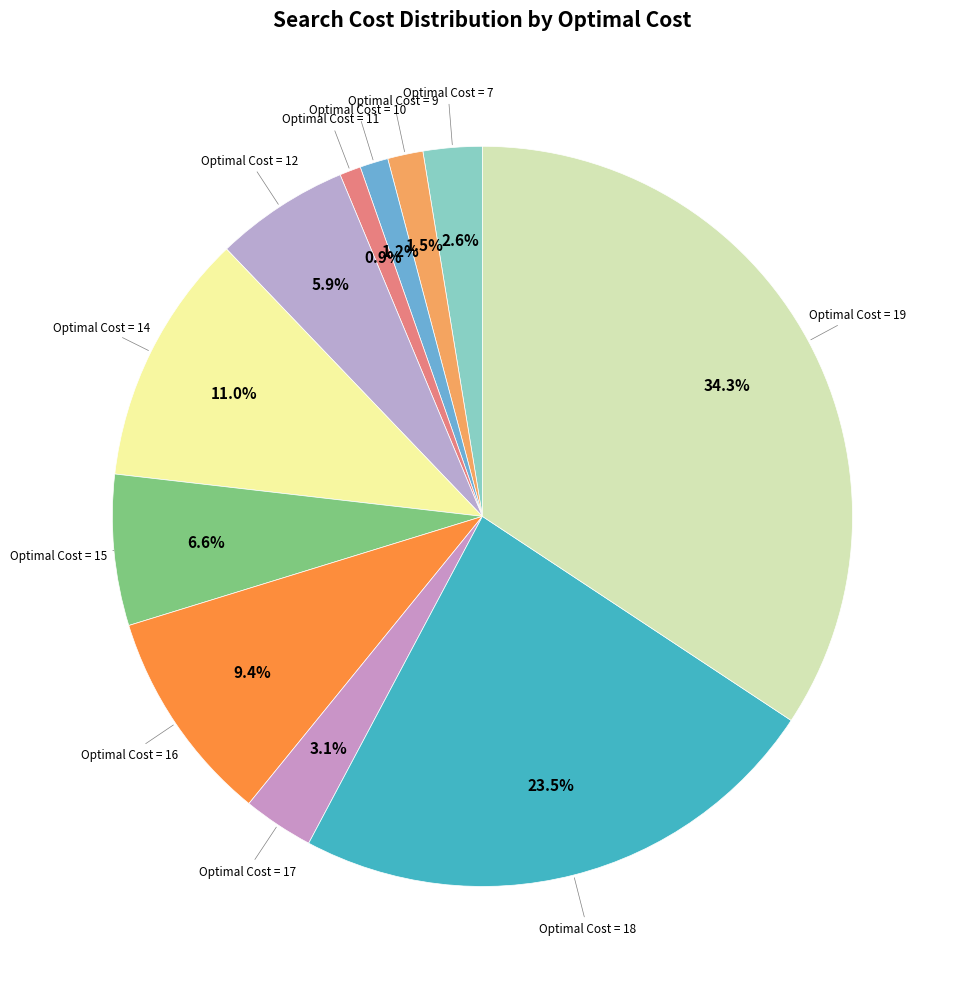

What is the ratio of the value at Optimal Cost = 16 to the value at Optimal Cost = 18?

0.4